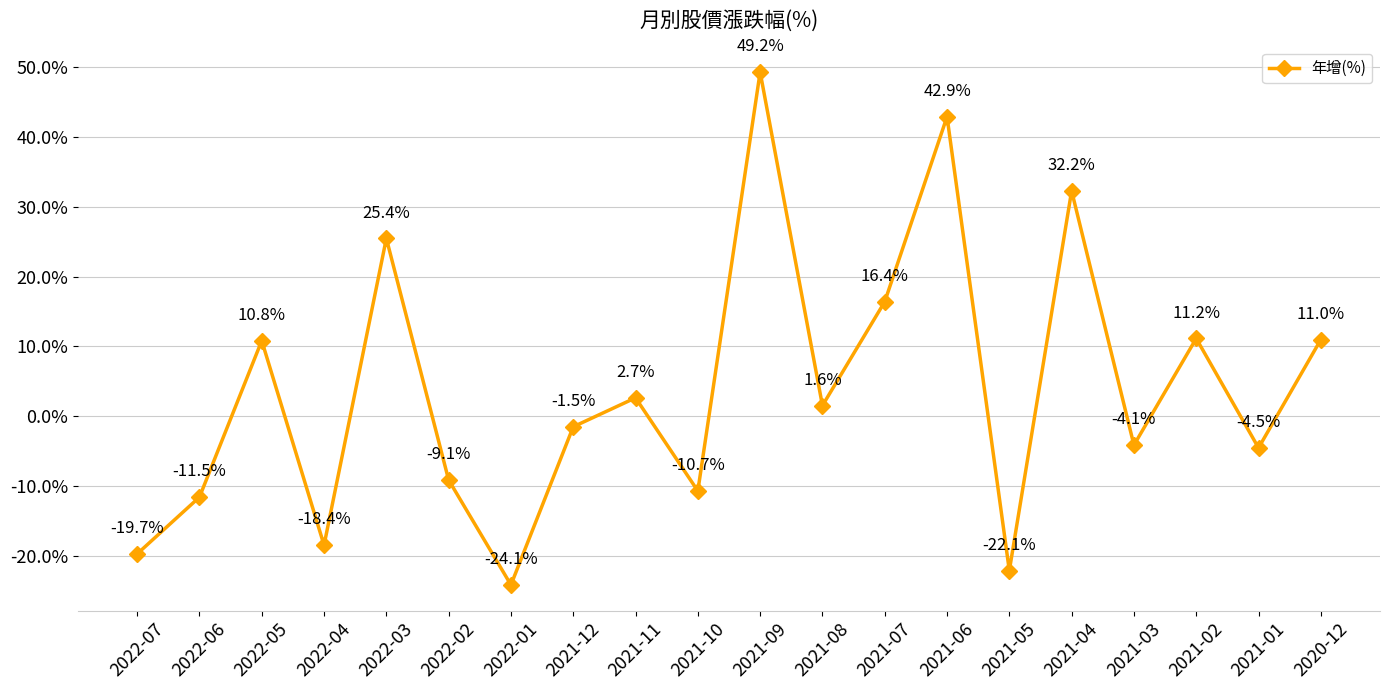

What value does the data have at 2021-10?

-10.7